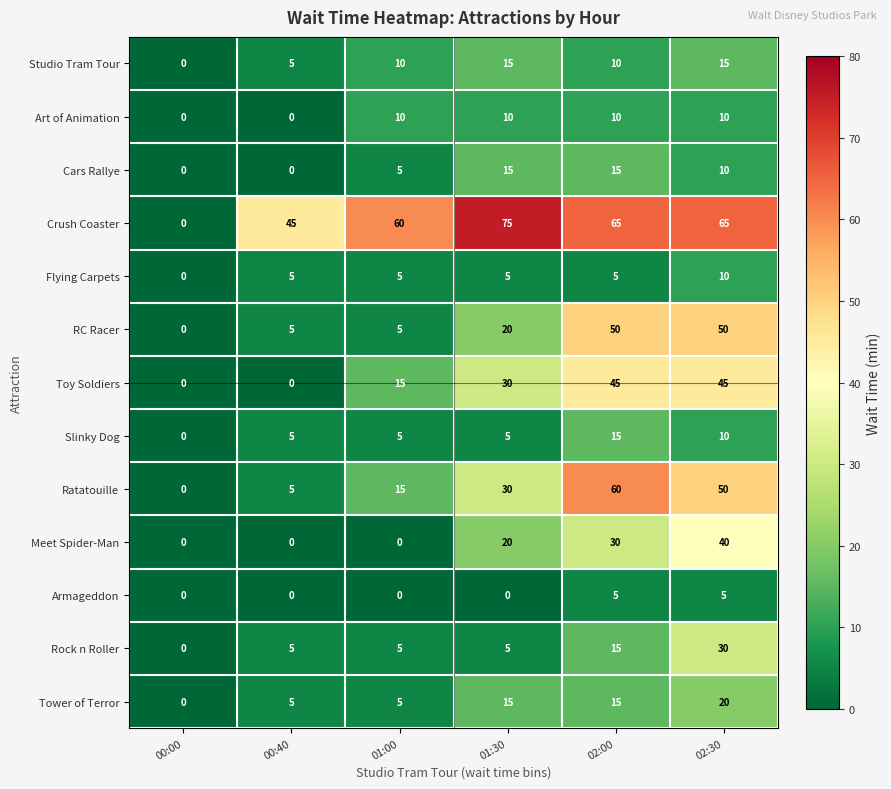

Which series has the widest spread of values?

Crush Coaster